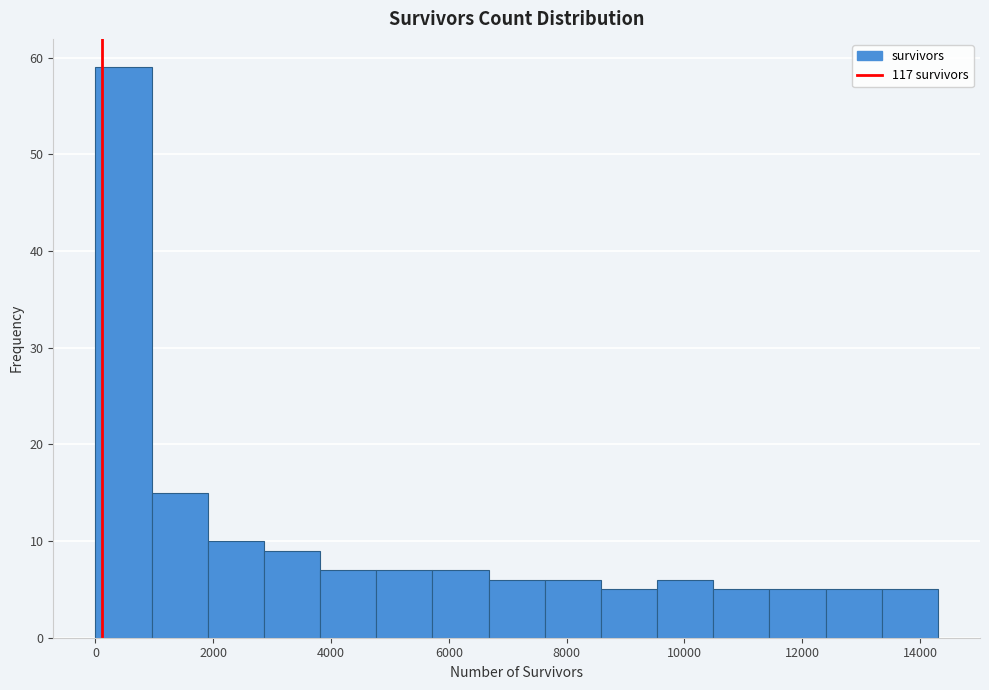

Reading left to right, list every bar in this chart as the range it spans on the x-axis followed by its height. Neither the bar edges nor the heights are printed on the chart, so give them approximately, as read against the axes.

0 to 1000: 59
1000 to 2000: 15
2000 to 2800: 10
2800 to 3800: 9
3800 to 4800: 7
4800 to 5800: 7
5800 to 6600: 7
6600 to 7600: 6
7600 to 8600: 6
8600 to 9600: 5
9600 to 10400: 6
10400 to 11400: 5
11400 to 12400: 5
12400 to 13400: 5
13400 to 14400: 5